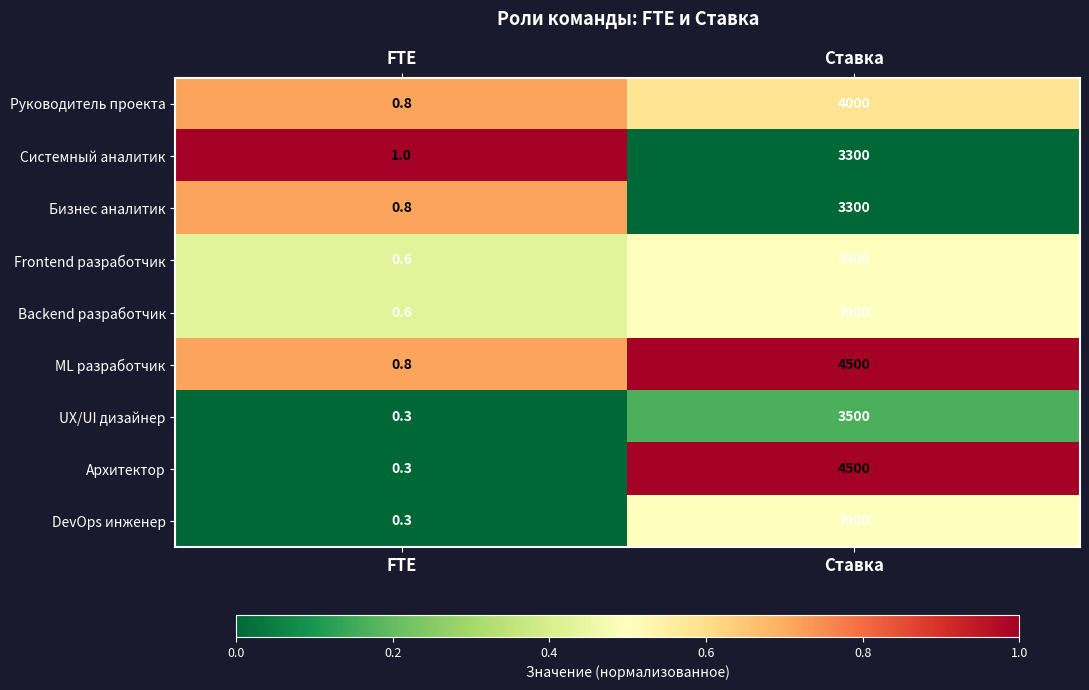

Reading right to left, what are all the values shown in this chart?

Руководитель проекта: Ставка=4000.0	FTE=0.8
Системный аналитик: Ставка=3300.0	FTE=1.0
Бизнес аналитик: Ставка=3300.0	FTE=0.8
Frontend разработчик: Ставка=3900.0	FTE=0.6
Backend разработчик: Ставка=3900.0	FTE=0.6
ML разработчик: Ставка=4500.0	FTE=0.8
UX/UI дизайнер: Ставка=3500.0	FTE=0.3
Архитектор: Ставка=4500.0	FTE=0.3
DevOps инженер: Ставка=3900.0	FTE=0.3